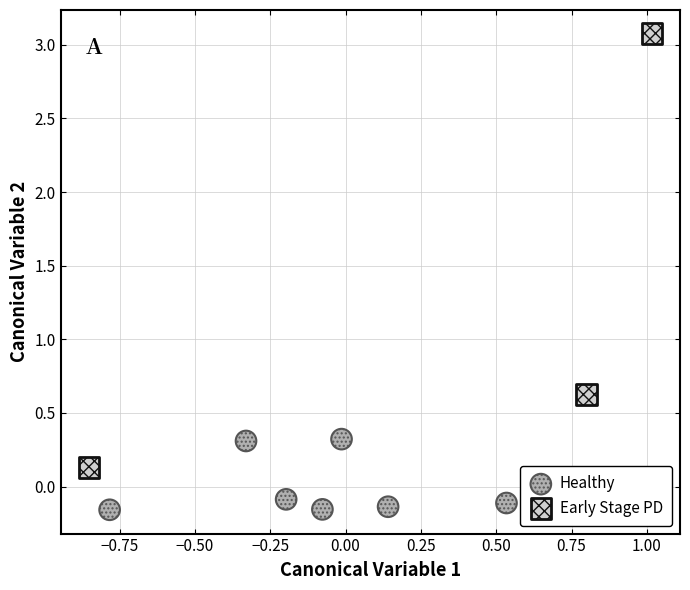

Which series reaches the minimum Y coordinate?

Healthy